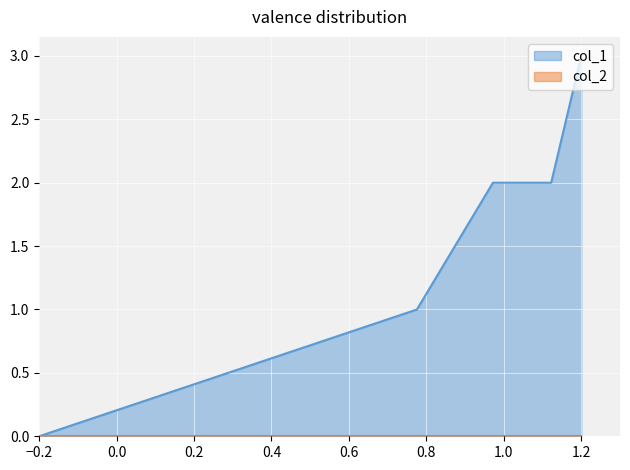

Which series has the largest range (max minus min)?

col_1